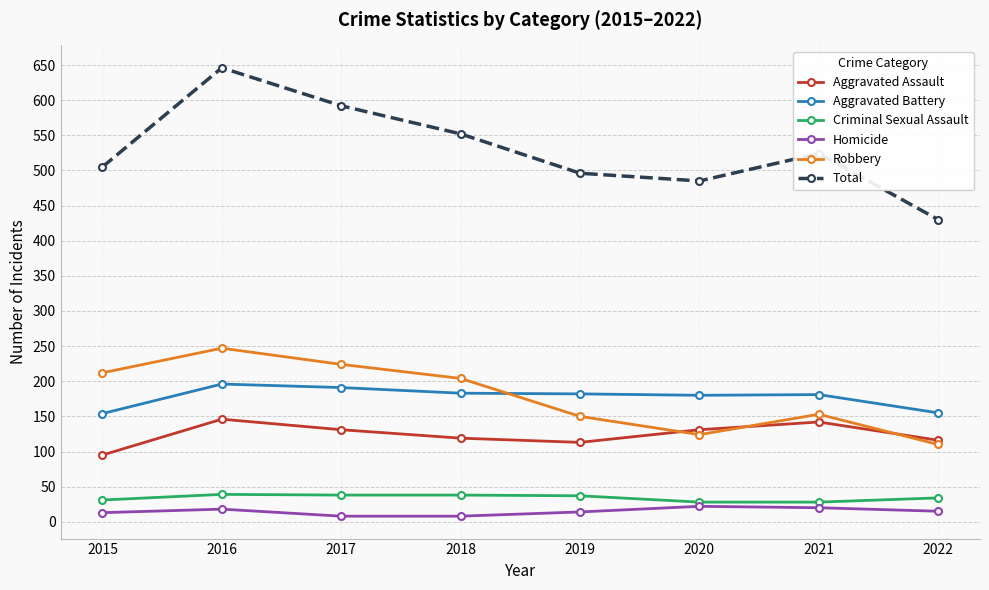

Which series has the largest range (max minus min)?

Total